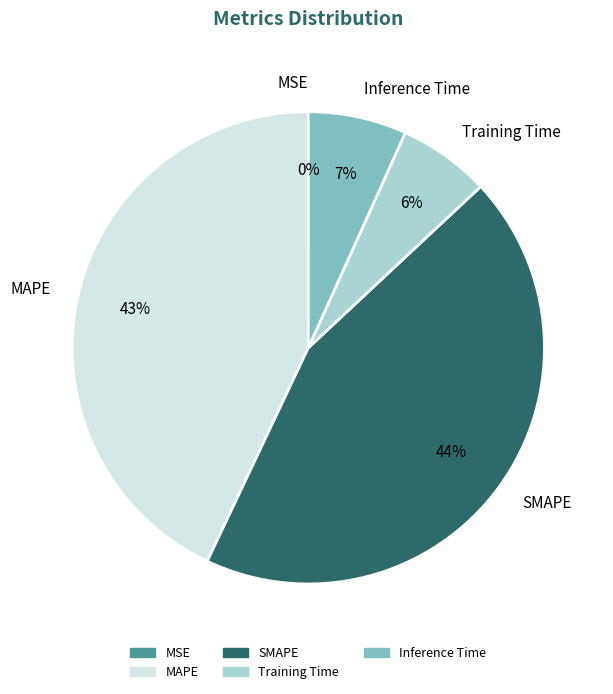

The SMAPE slice represents 54% of the pie. True or false?

False